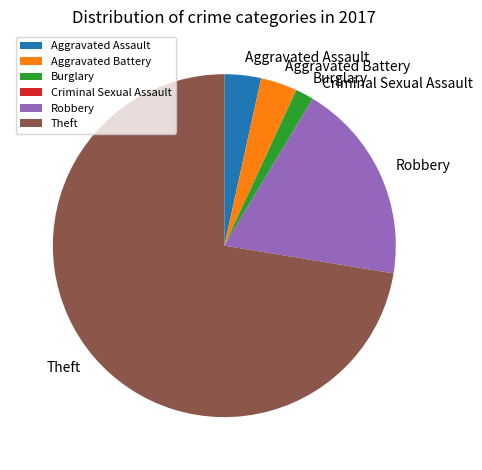

Do Aggravated Assault and Theft together represent more than half of the pie?

Yes